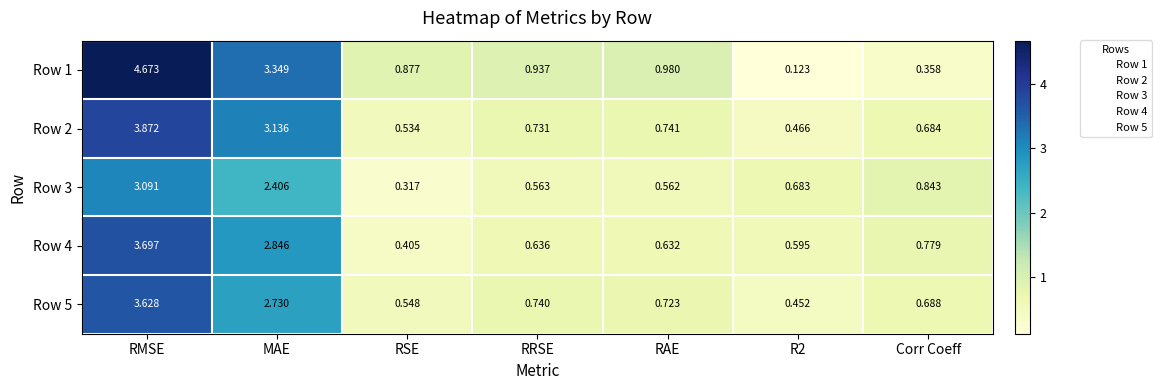

Count the number of data series in this chart.

5